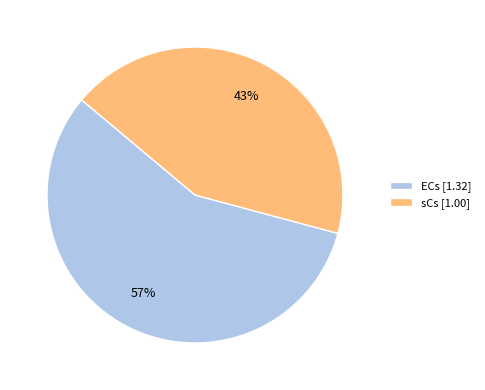

True or false: ECs accounts for 68% of the total.

False